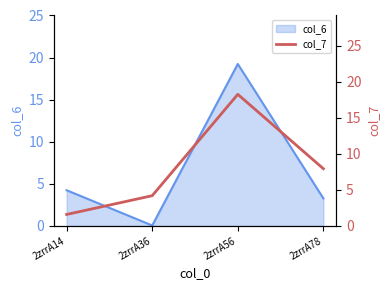

How many values in the col_6 series exceed 4?

2